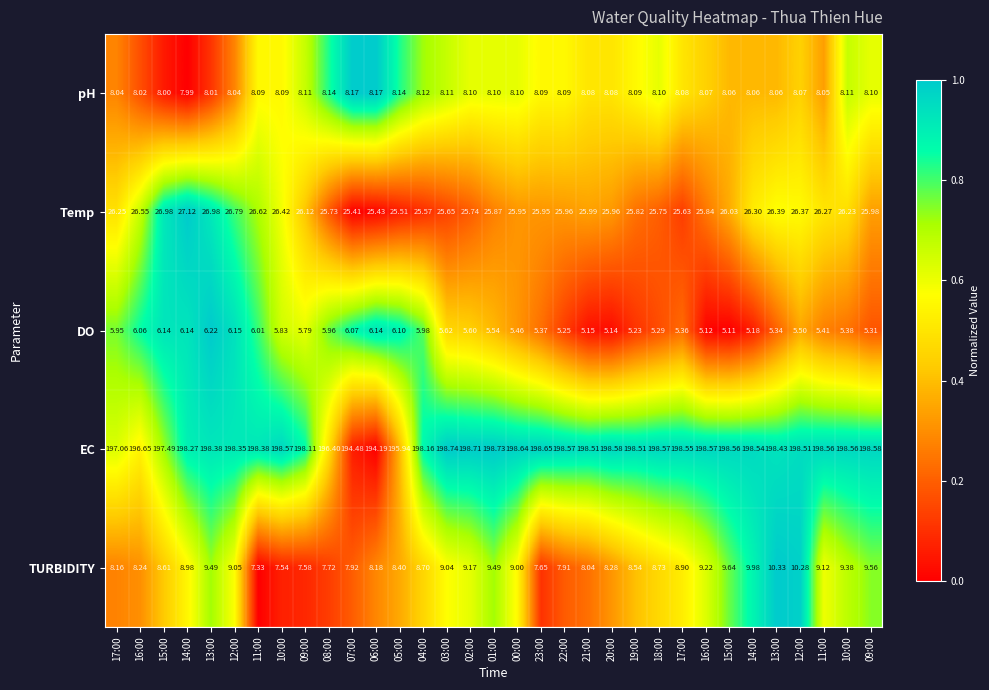

How many series are shown in this chart?

5